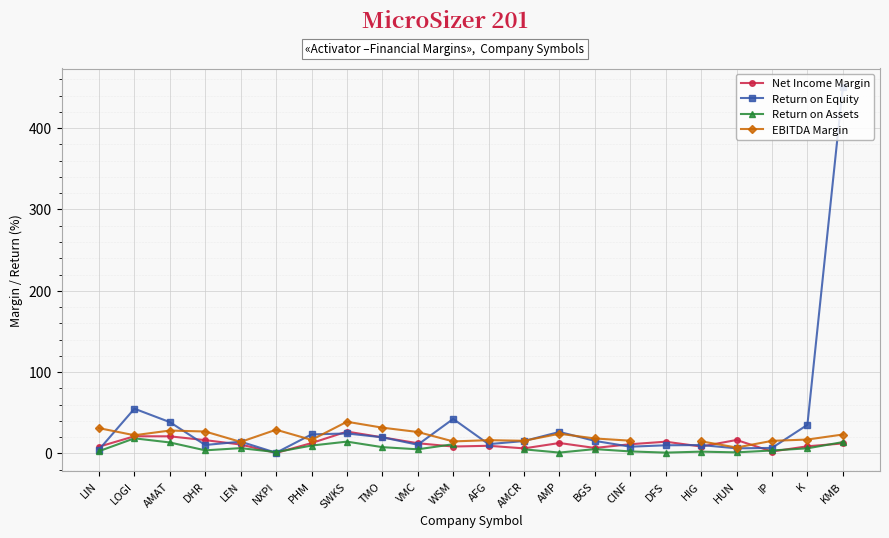

What is the total value across all series at WSM?

77.0